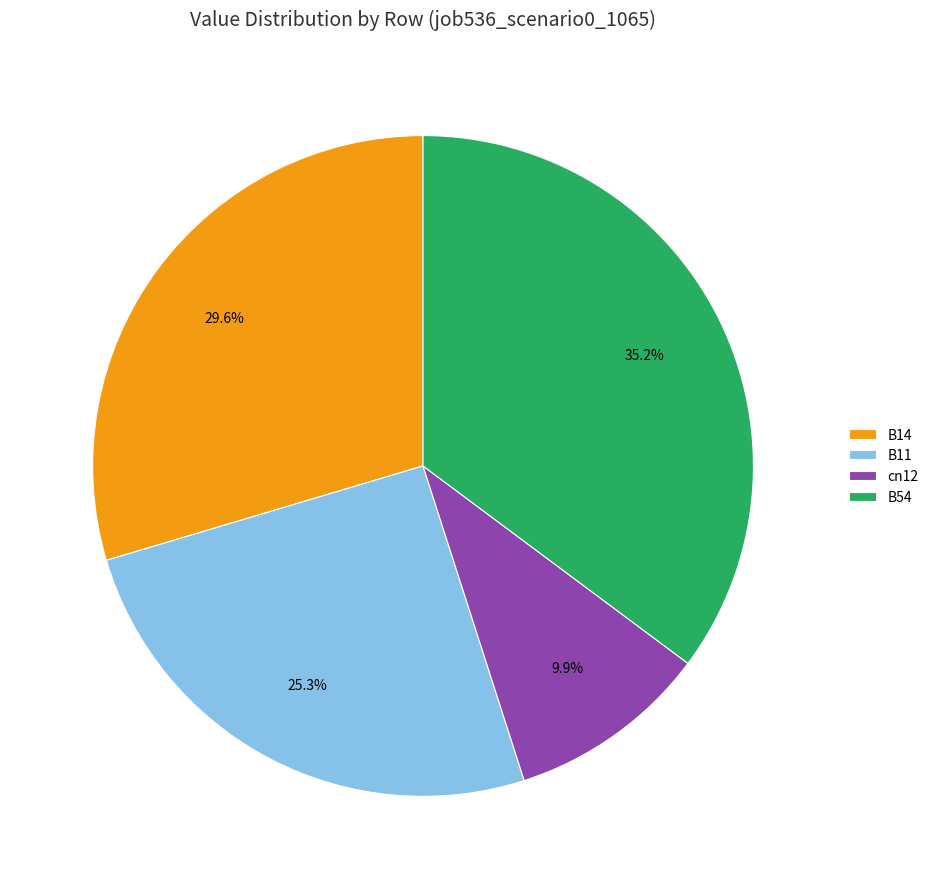

Rank the categories by value from highest to lowest.

B54, B14, B11, cn12